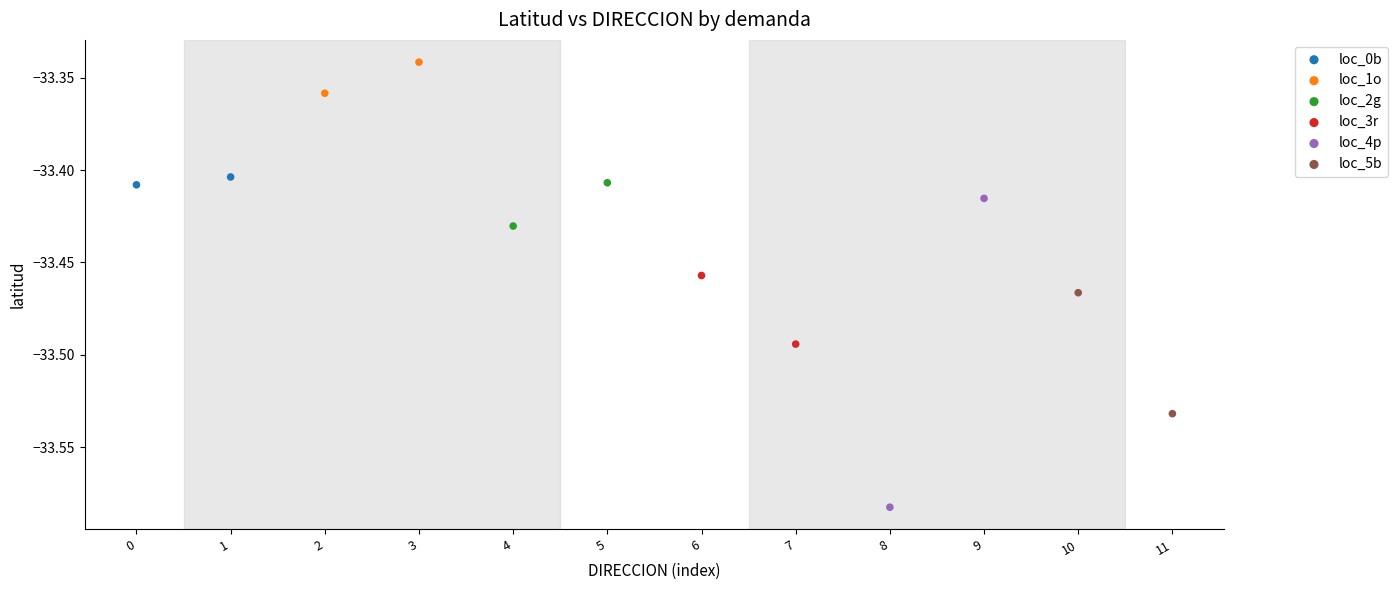

What are all the series names shown in the legend?

loc_0b, loc_1o, loc_2g, loc_3r, loc_4p, loc_5b